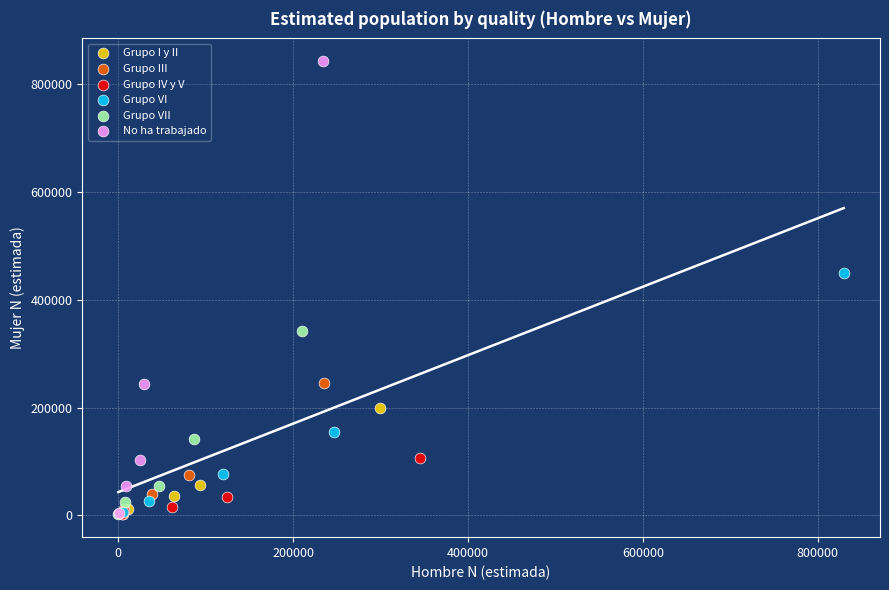

What are all the series names shown in the legend?

Grupo I y II, Grupo III, Grupo IV y V, Grupo VI, Grupo VII, No ha trabajado